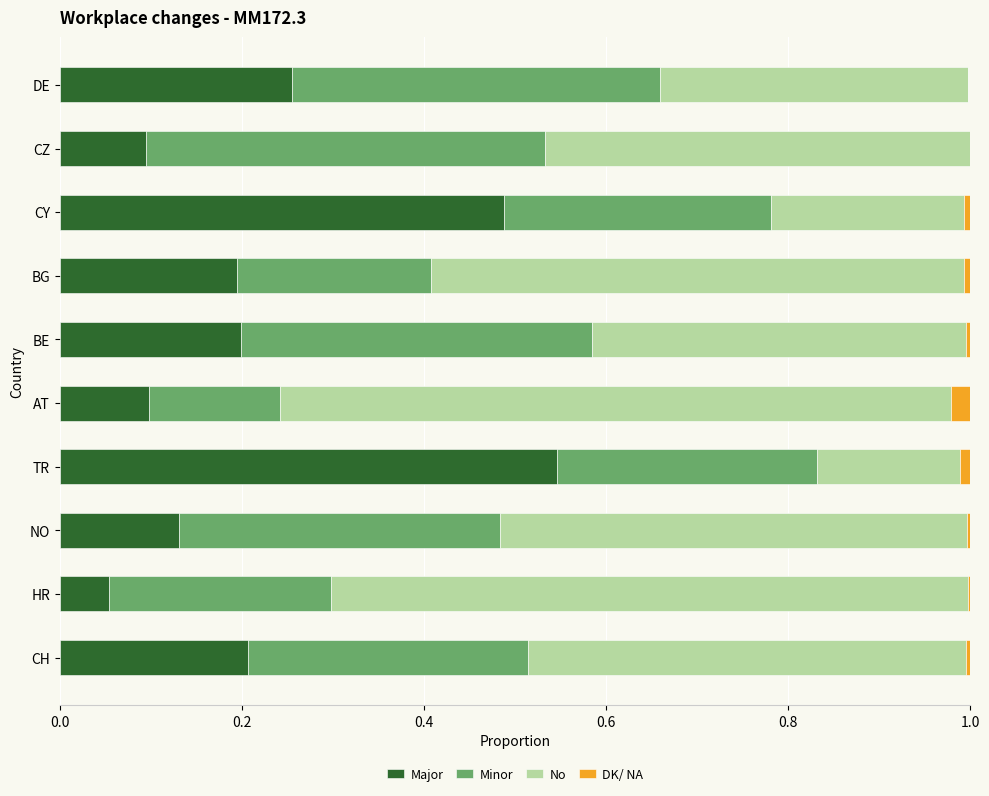

Is it true that Major equals 0.1 at NO?

True